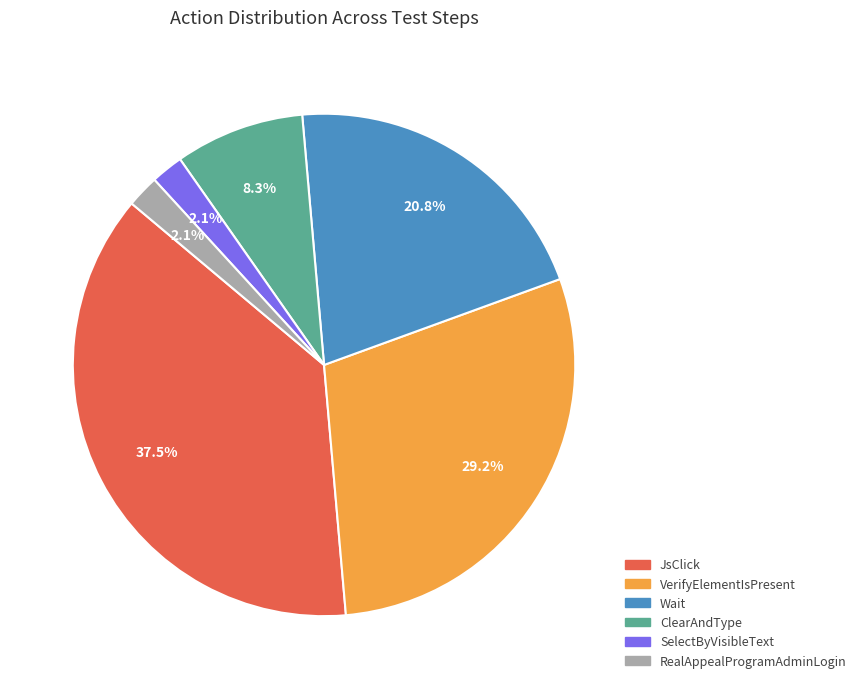

Is SelectByVisibleText the majority of the pie?

No